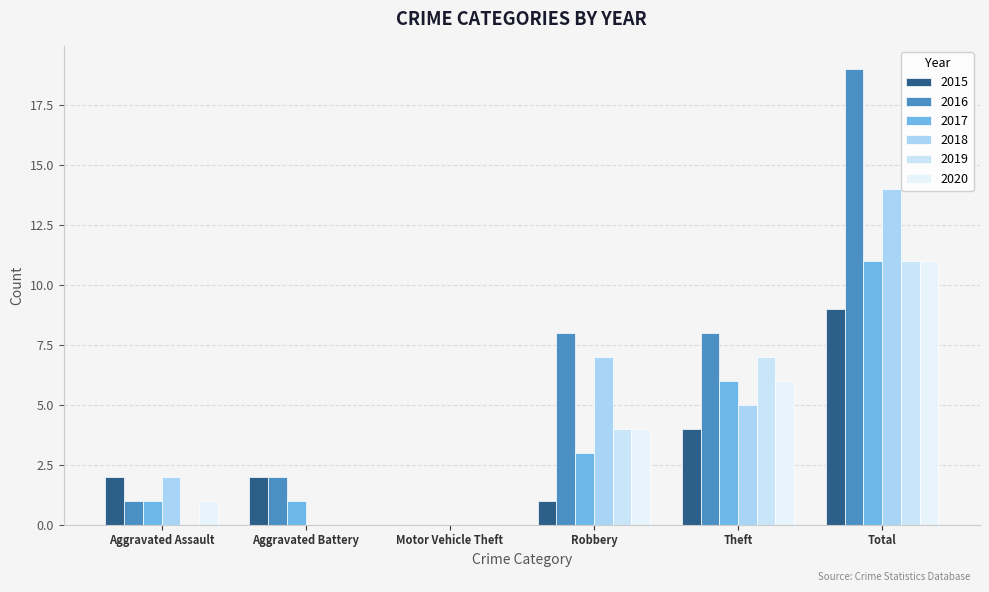

Which label corresponds to the smallest value in the chart?

Motor Vehicle Theft